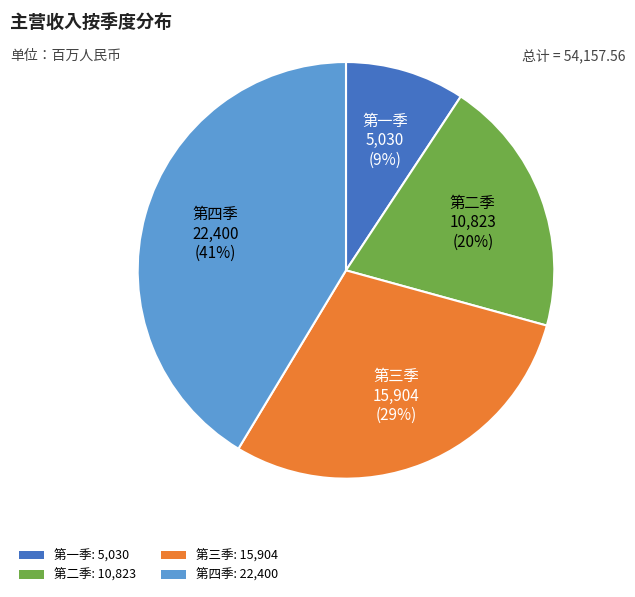

What percentage is the 第一季 slice, to the nearest percent?

9%